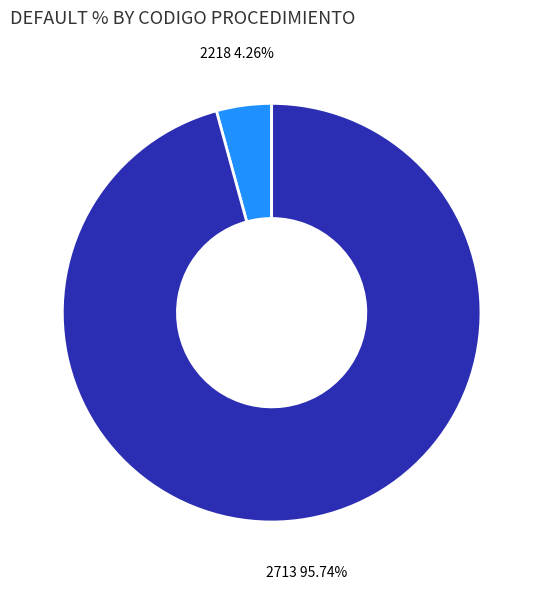

The 2713 slice represents 96% of the pie. True or false?

True